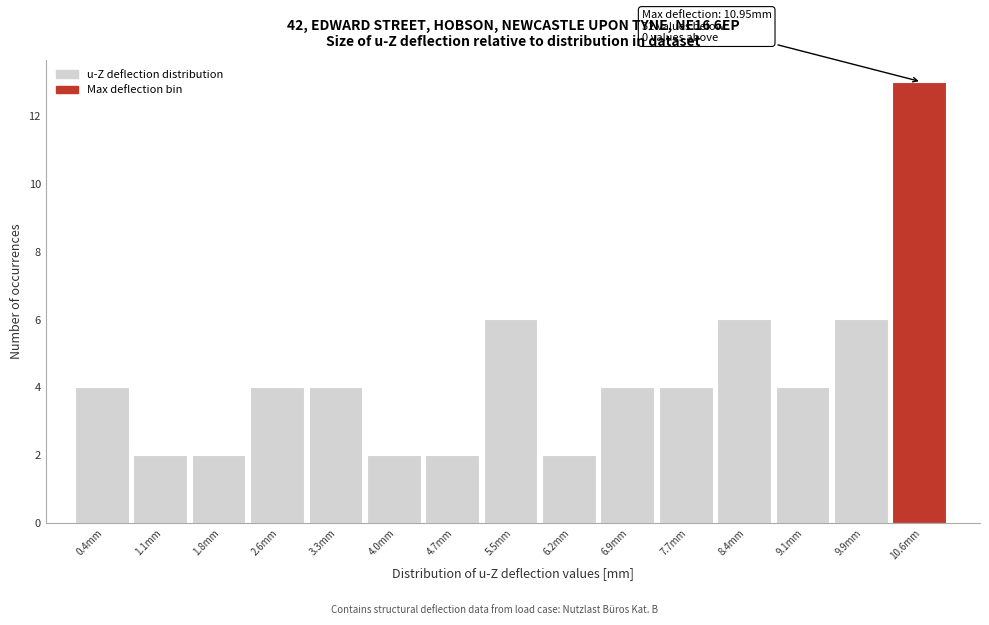

Over which range of the x-axis is the bar tallest?

10.2 to 11.0